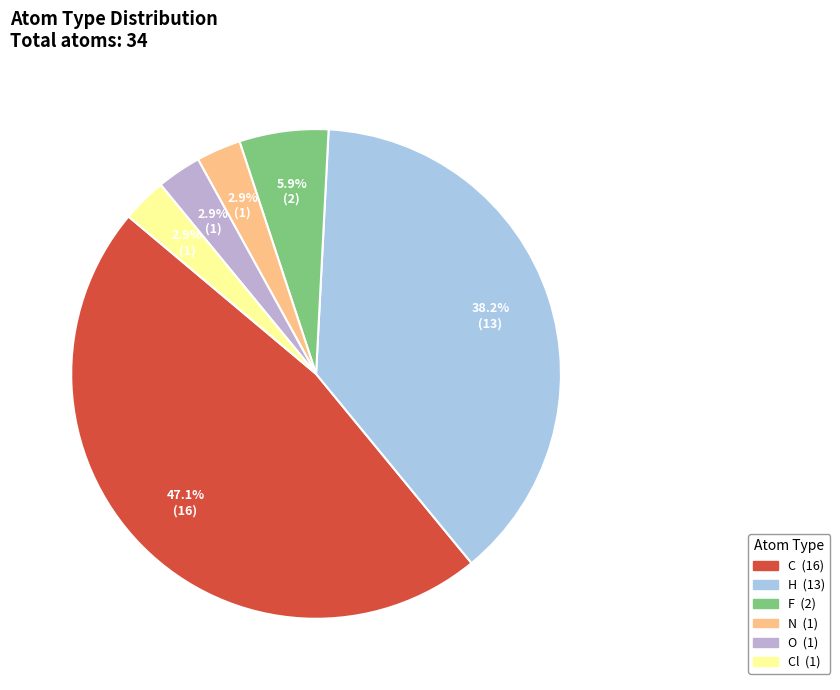

Count the number of slices in the pie.

6